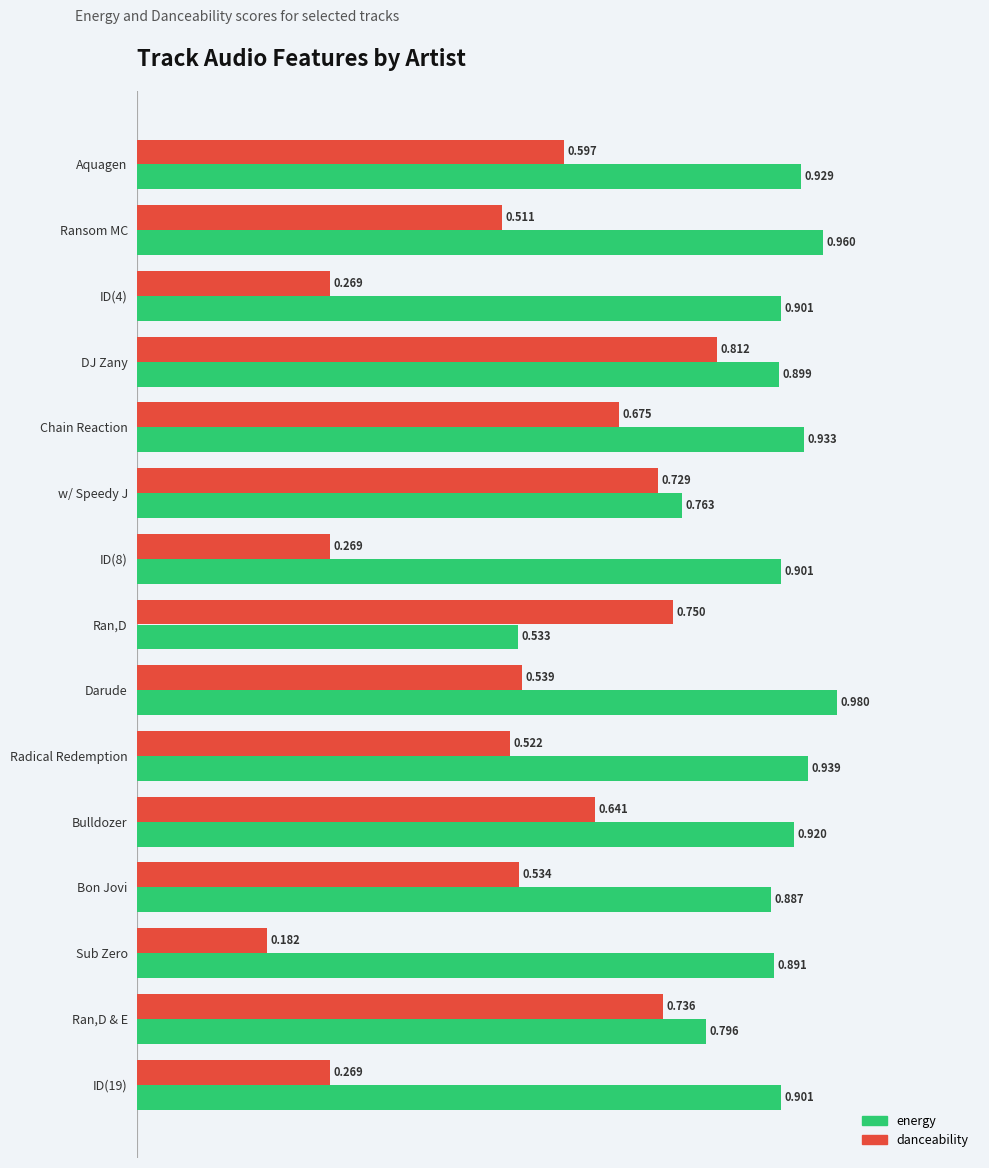

How many data points does each series have?

15